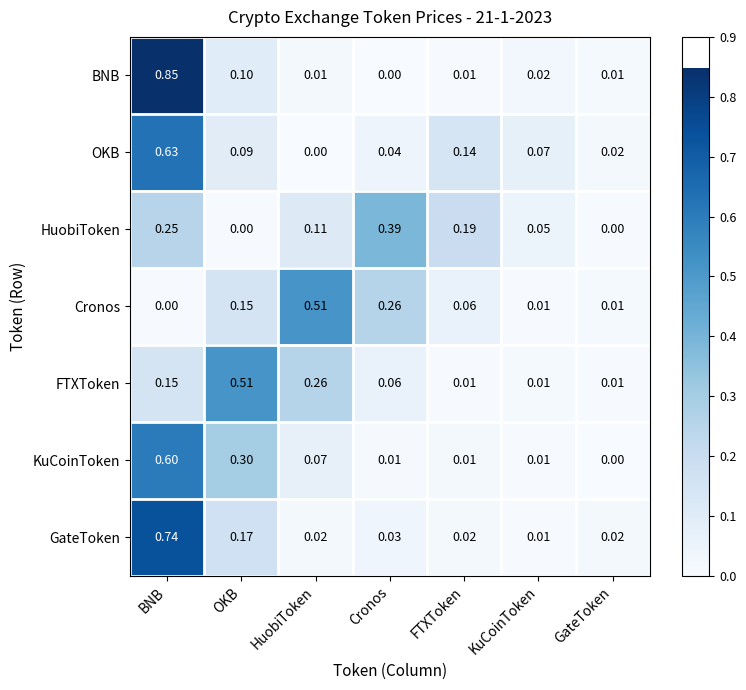

Which series changed the most between OKB and FTXToken?

FTXToken